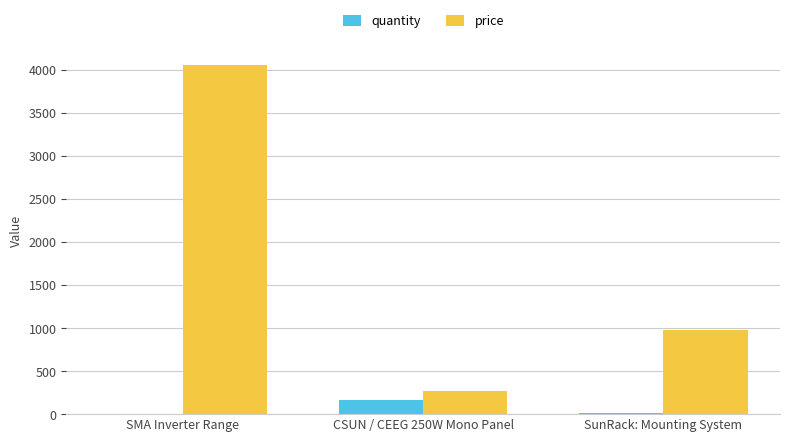

What is the maximum value shown in the chart?

4059.0